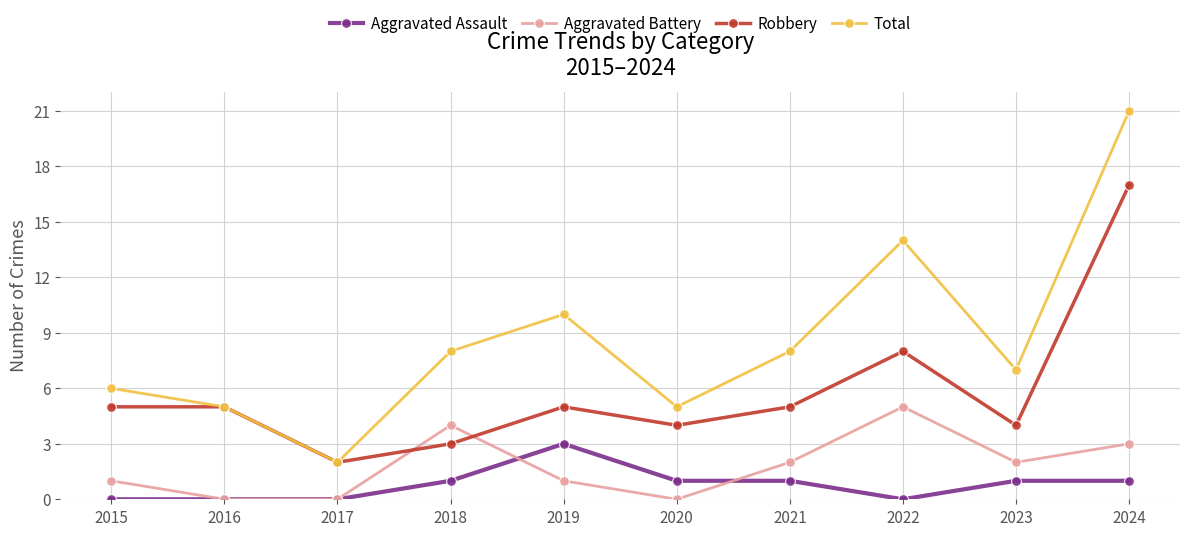

How many lines are shown in the chart?

4